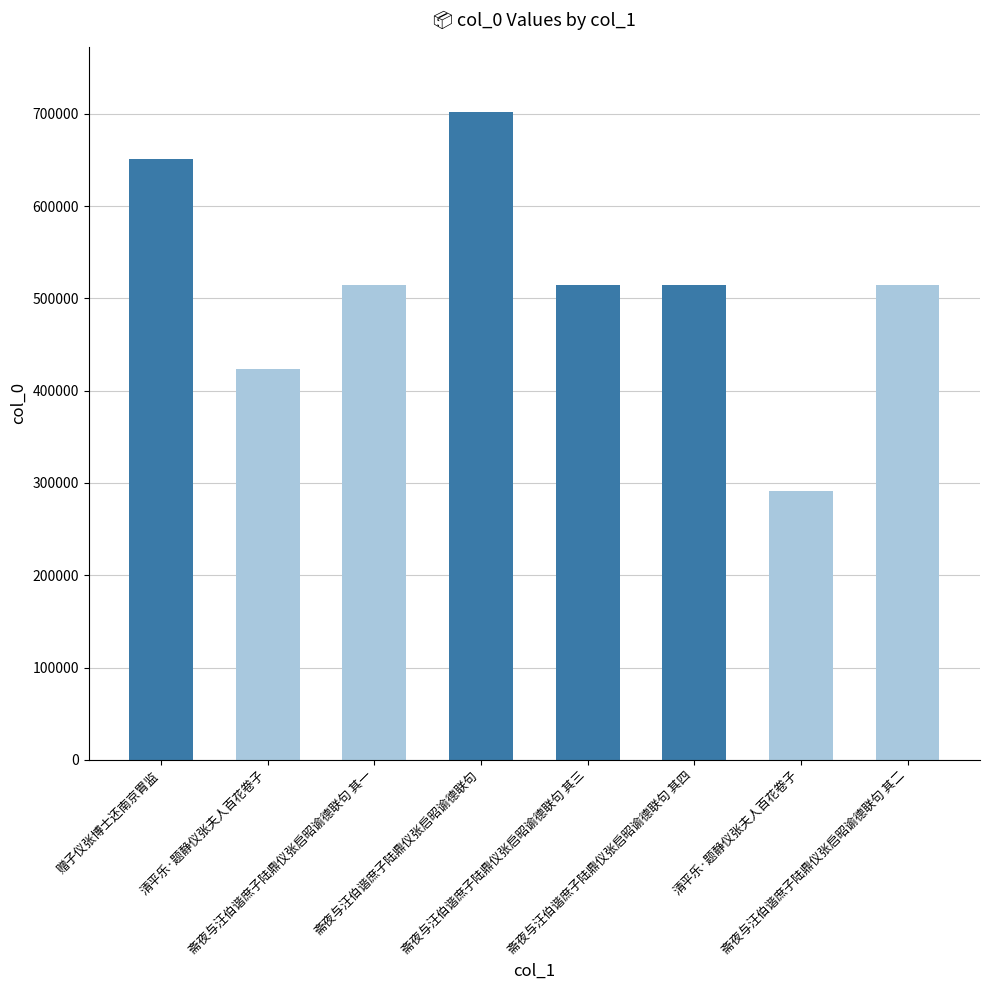

Count the number of data series in this chart.

1